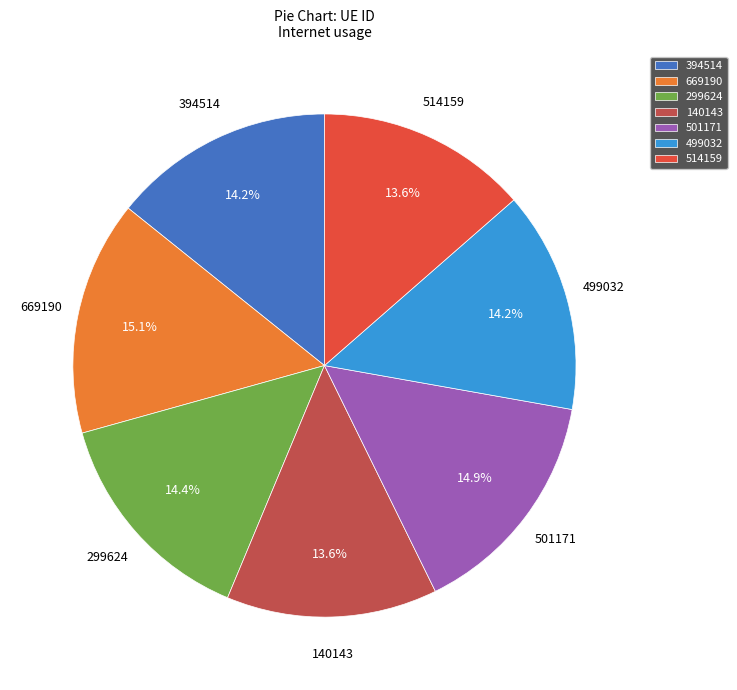

Is it true that 669190 is 15% of the pie?

True